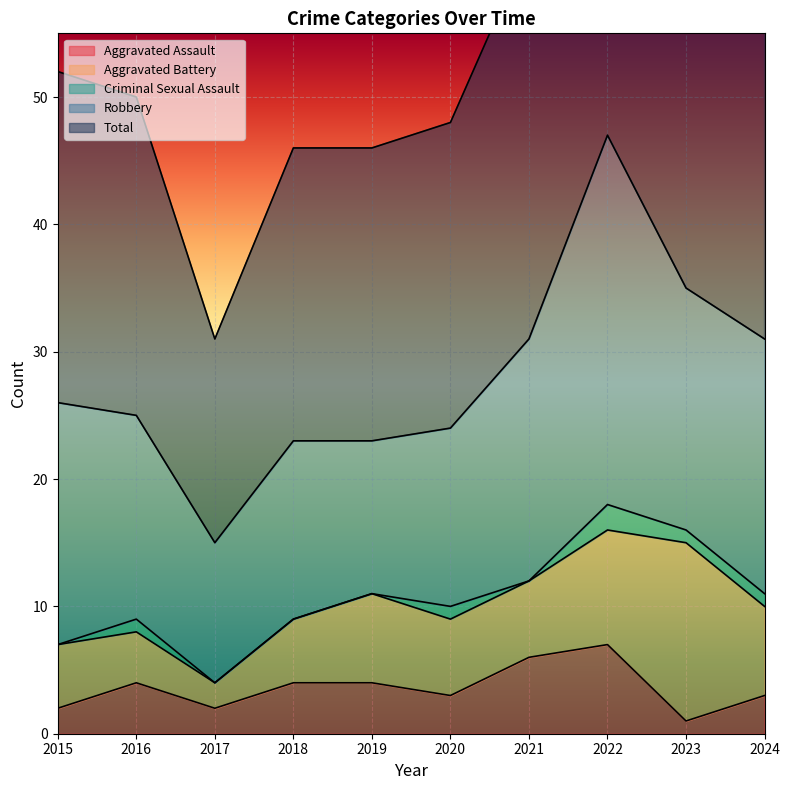

What is the difference between the maximum and minimum values in the Total series?

31